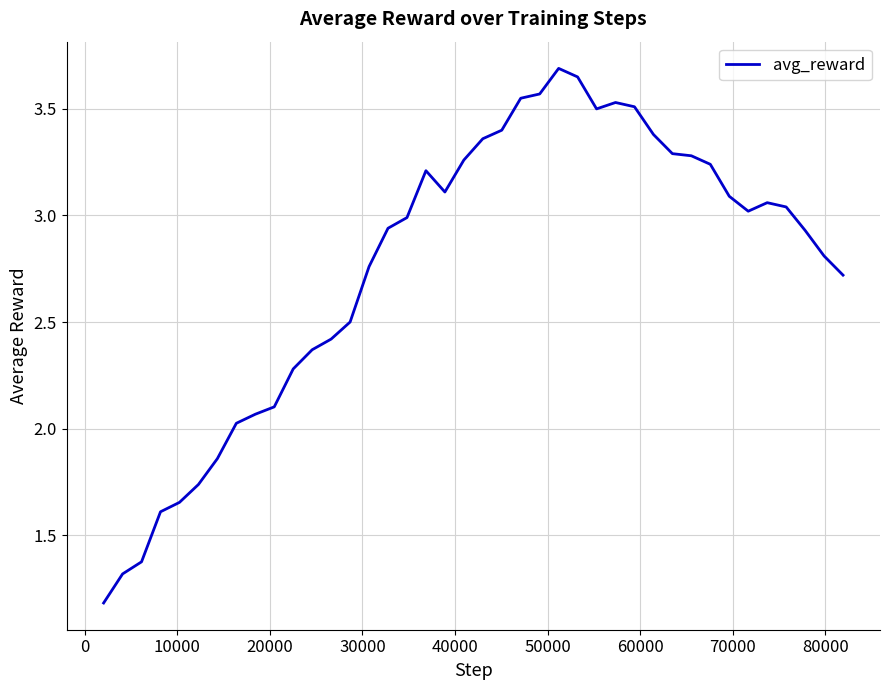

What is the minimum value shown in the chart?

1.2